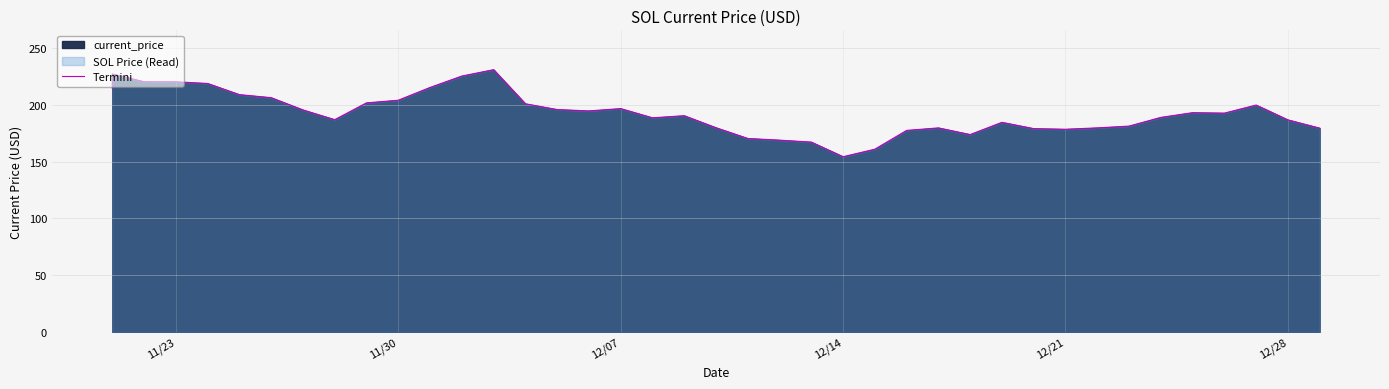

What is the value of the 37th point from the left?

192.7